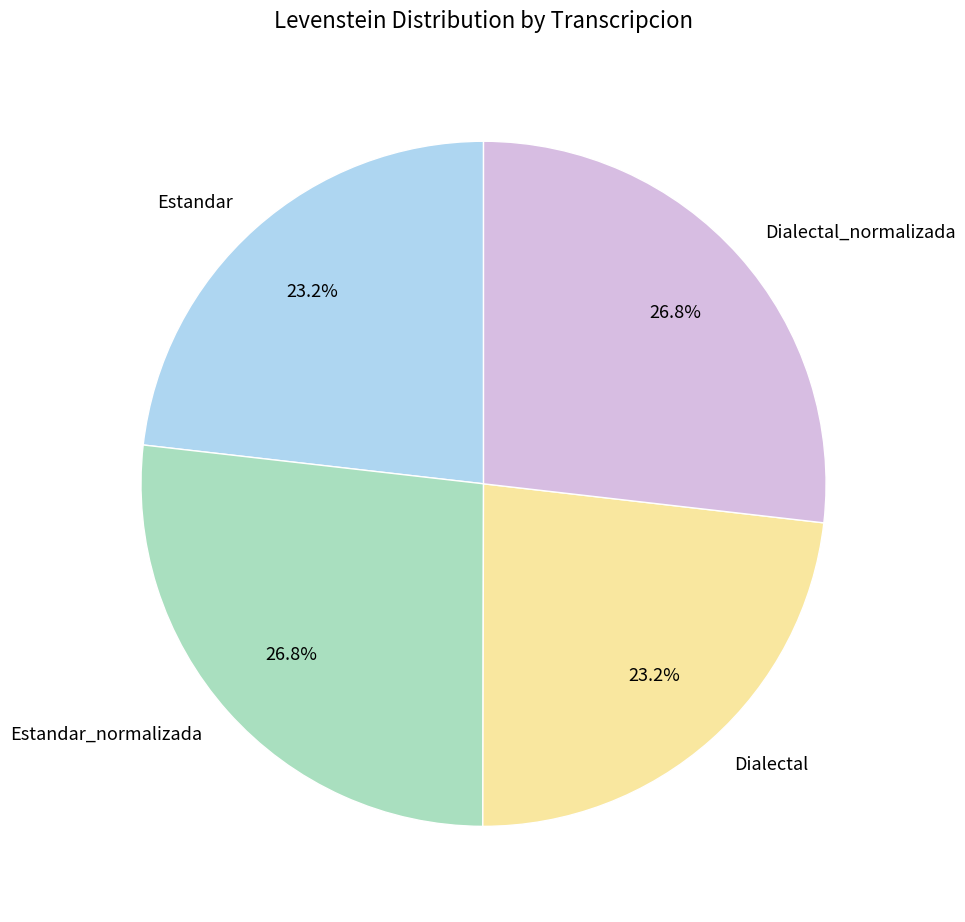

Is the sum of Estandar_normalizada and Dialectal_normalizada greater than half?

Yes